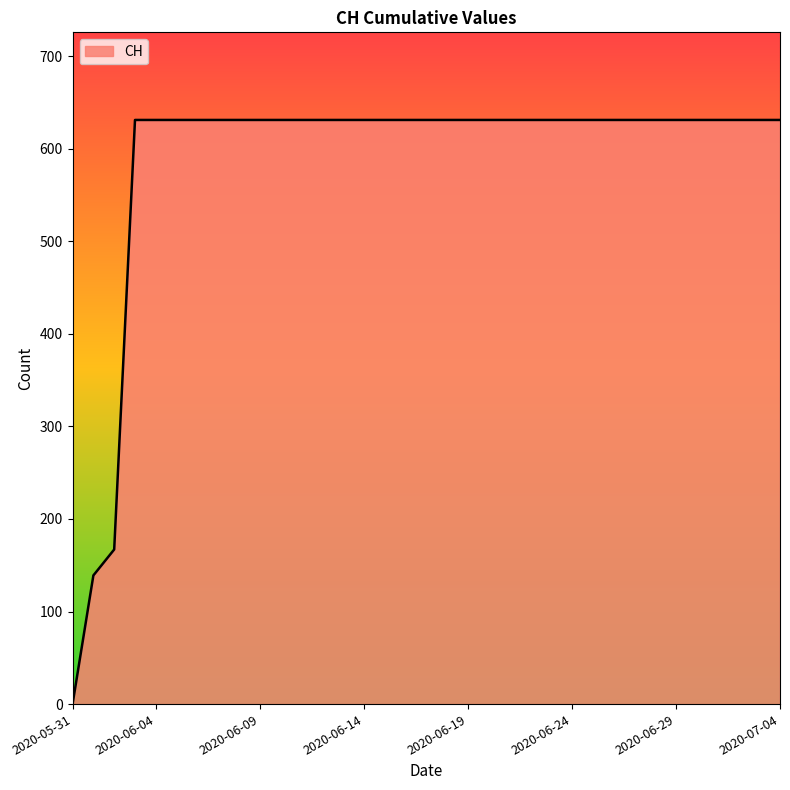

What is the greatest value displayed?

631